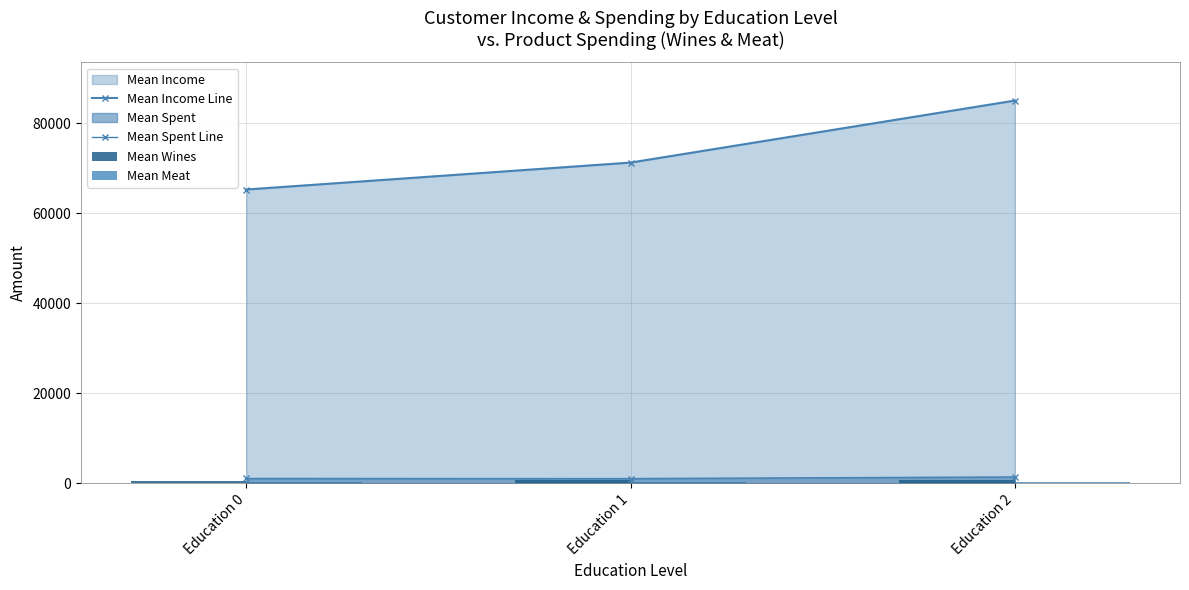

What is the approximate value of Mean Spent Line at Education 2?

1431